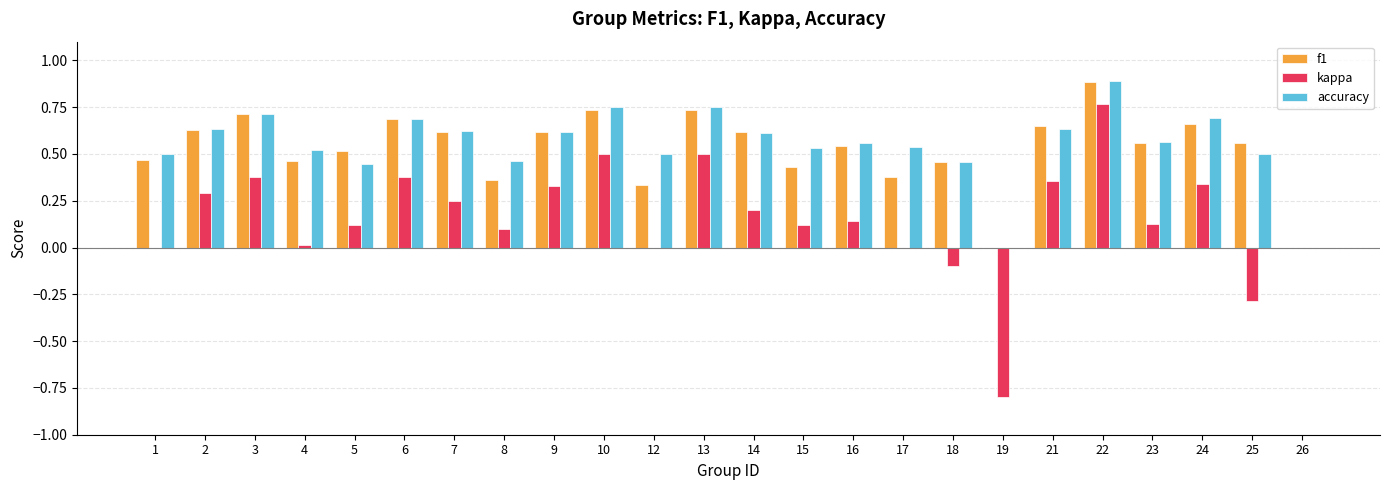

Between 13 and 14, which series saw the biggest shift?

kappa